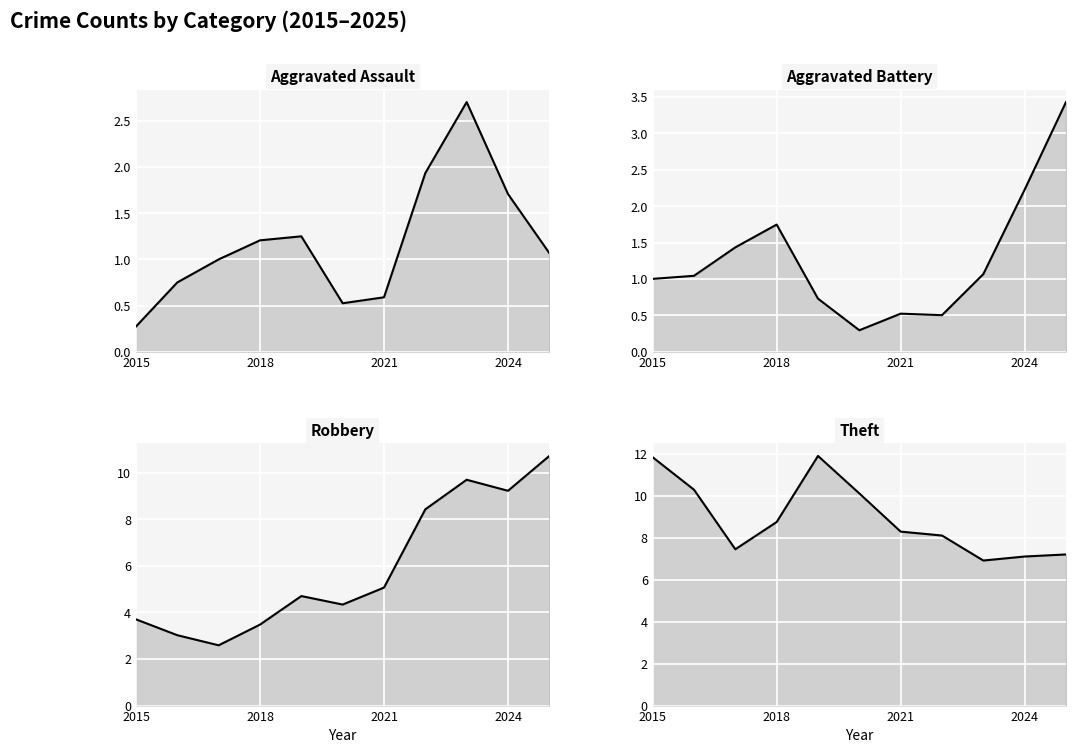

What is the difference between the second highest and second lowest values in the Theft series?

4.7